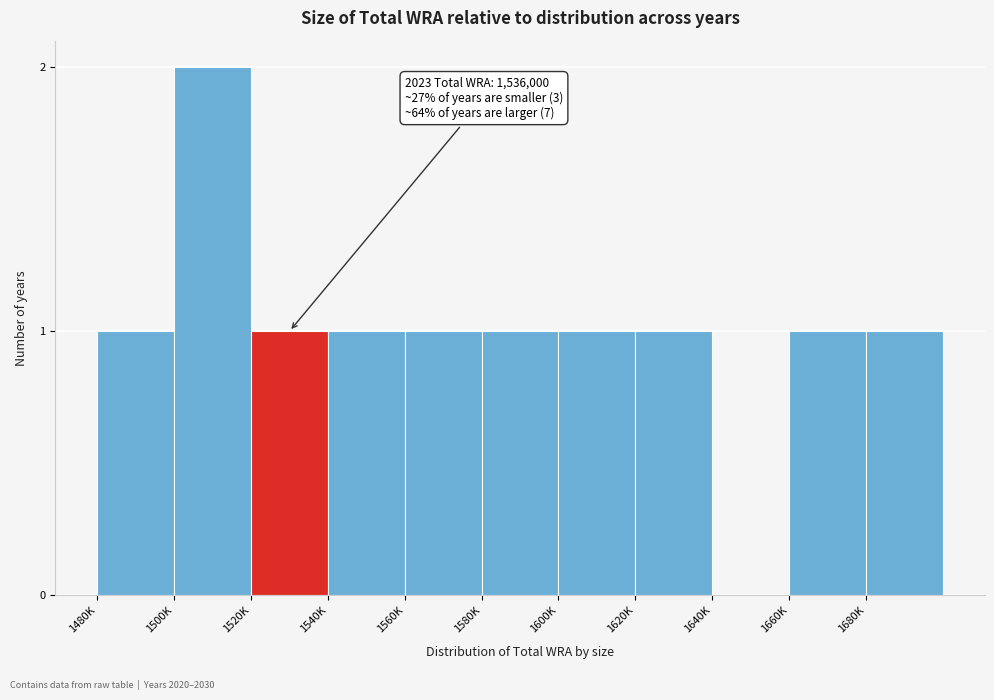

Reading left to right, extract all data points from this chart.

1480K=1	1500K=2	1520K=1	1540K=1	1560K=1	1580K=1	1600K=1	1620K=1	1640K=0	1660K=1	1680K=1